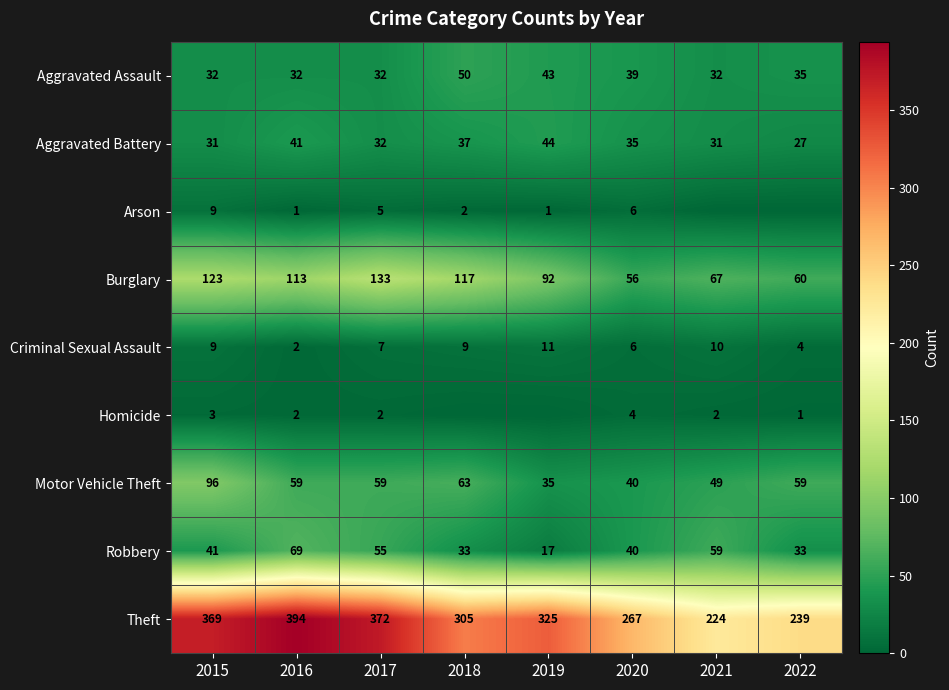

Is the value of Theft at 2018 greater than the value of Aggravated Assault at 2021?

Yes